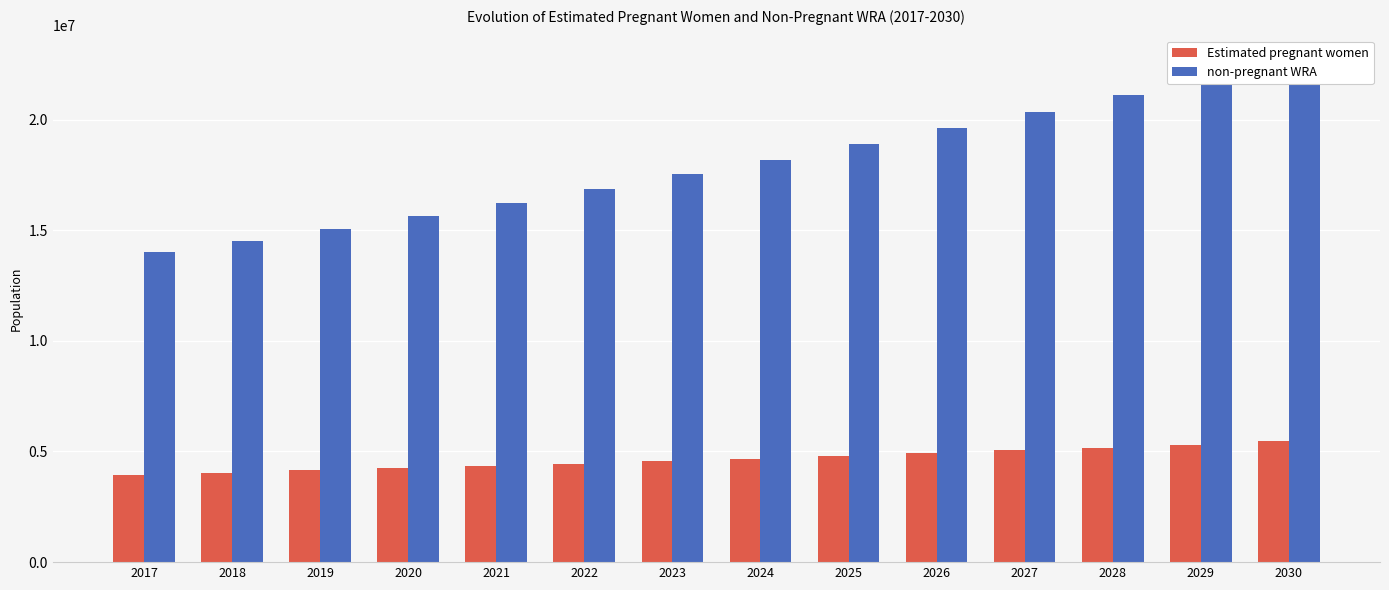

At which label is Estimated pregnant women closest to 4712451?

2024